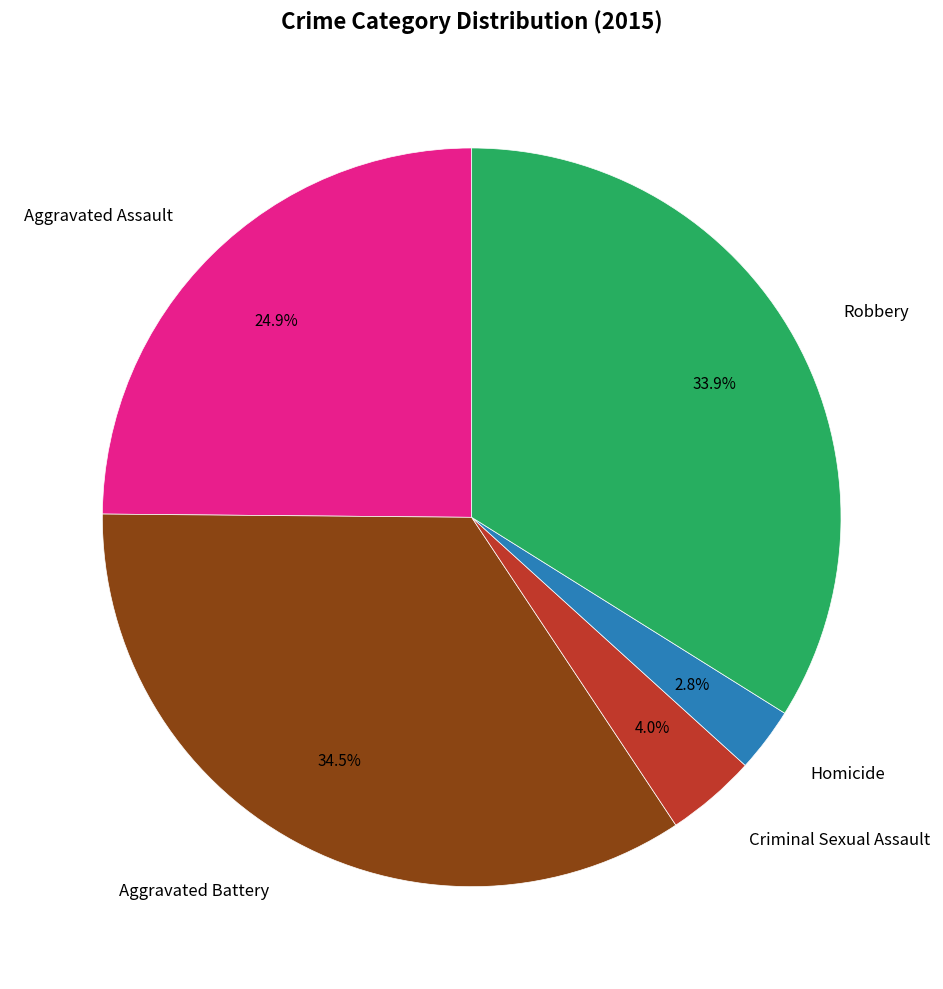

Which category has the smallest portion of the pie?

Homicide